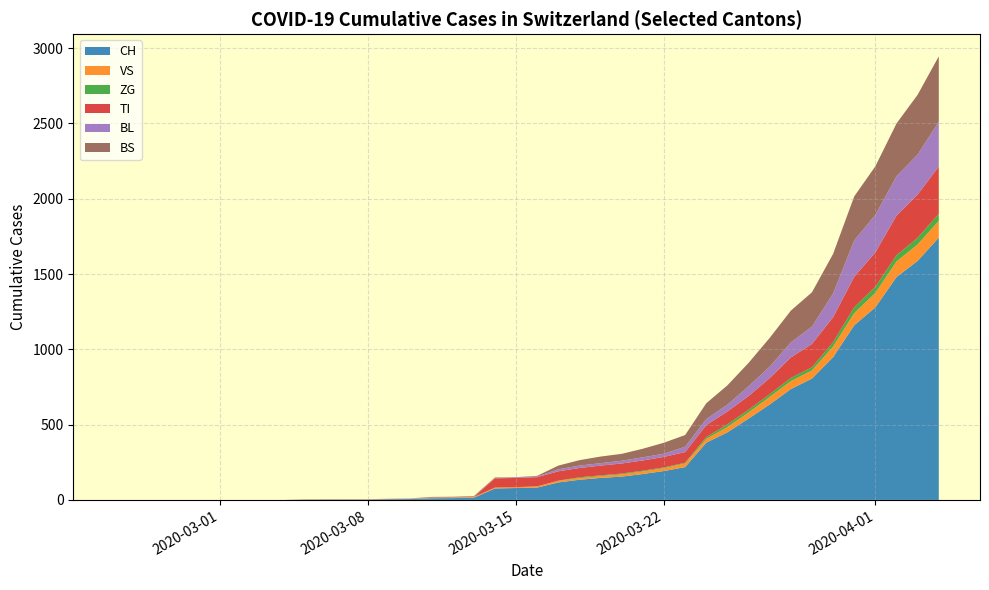

What is the highest value of the CH series?

1742